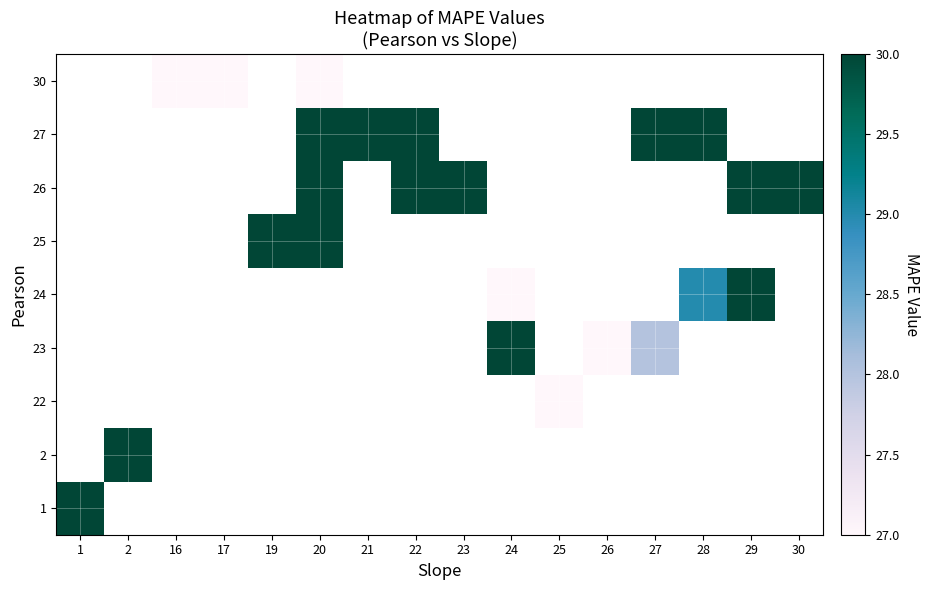

What is the greatest value displayed?

30.0